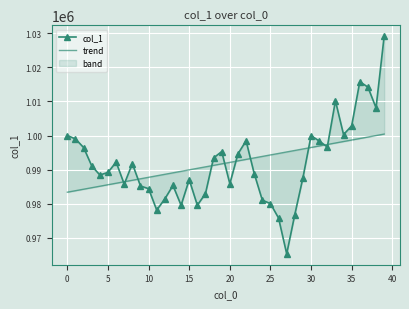

Which series has the widest spread of values?

col_1